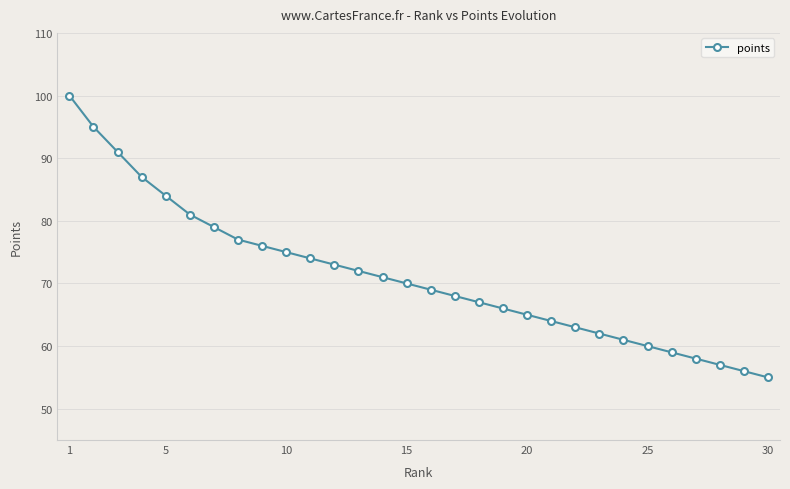

Reading right to left, extract all data points from this chart.

55	56	57	58	59	60	61	62	63	64	65	66	67	68	69	70	71	72	73	74	75	76	77	79	81	84	87	91	95	100